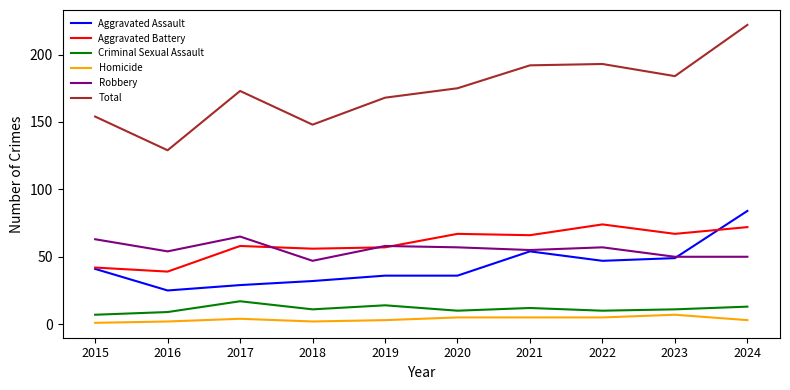

The Total series shows 361 at 2024. True or false?

False